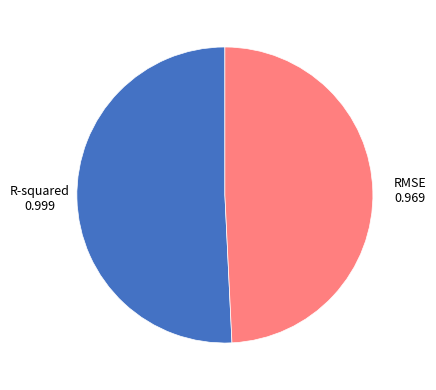

Is there a majority slice in this chart?

Yes